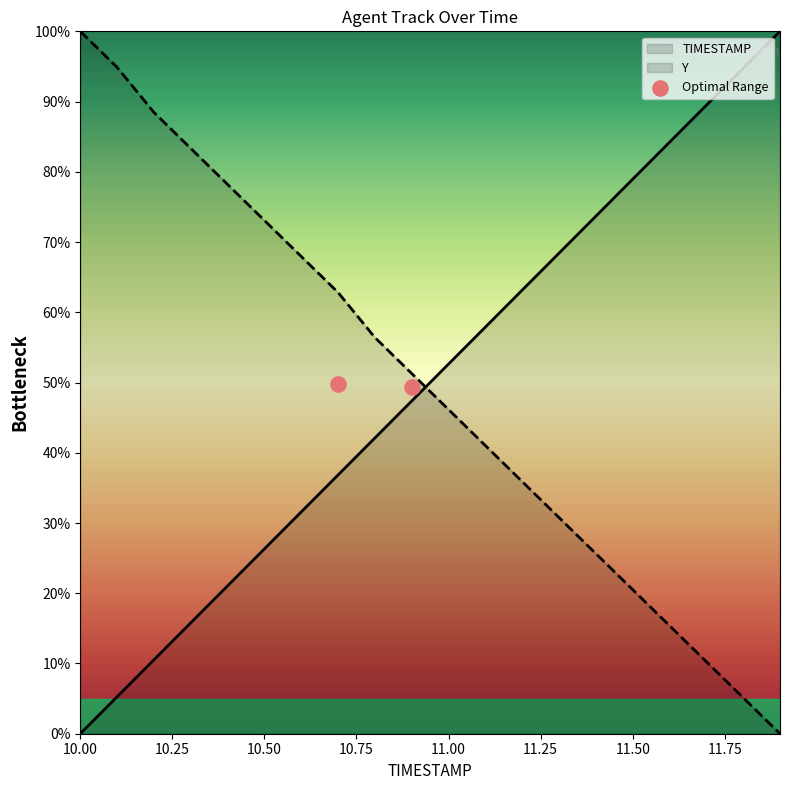

Which series contains the highest Y value?

TIMESTAMP